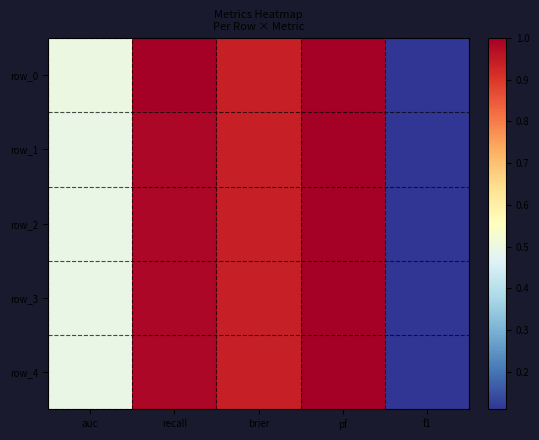

Between recall and pf, which series saw the biggest shift?

row_1